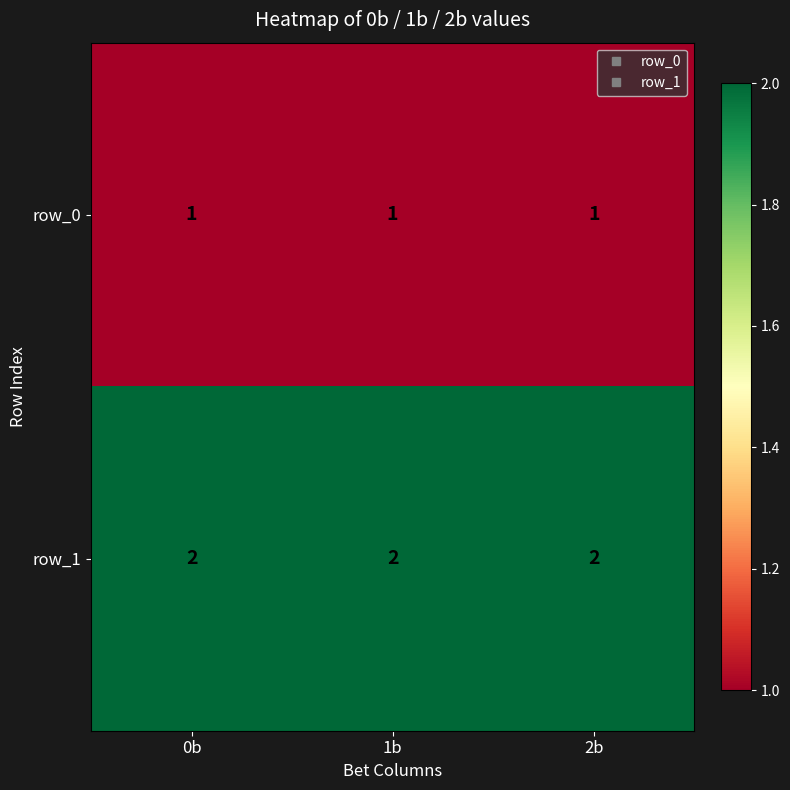

What is the maximum value for row_0?

1